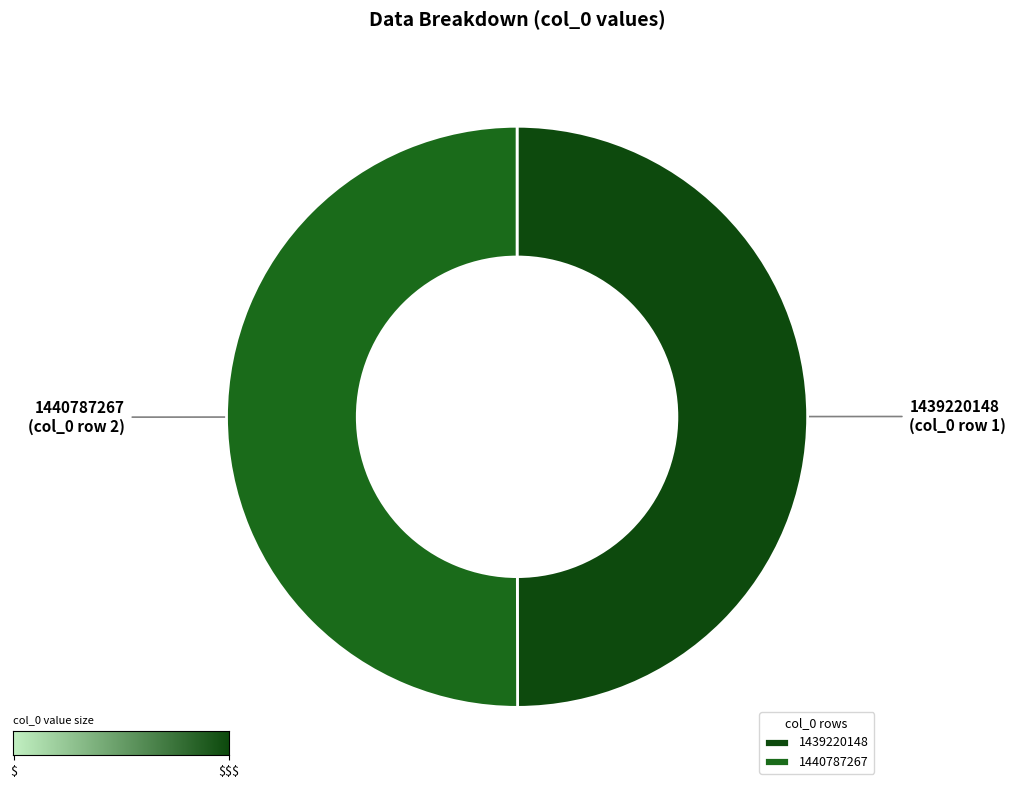

Combined, do 1439220148 and 1440787267 account for over 50%?

Yes